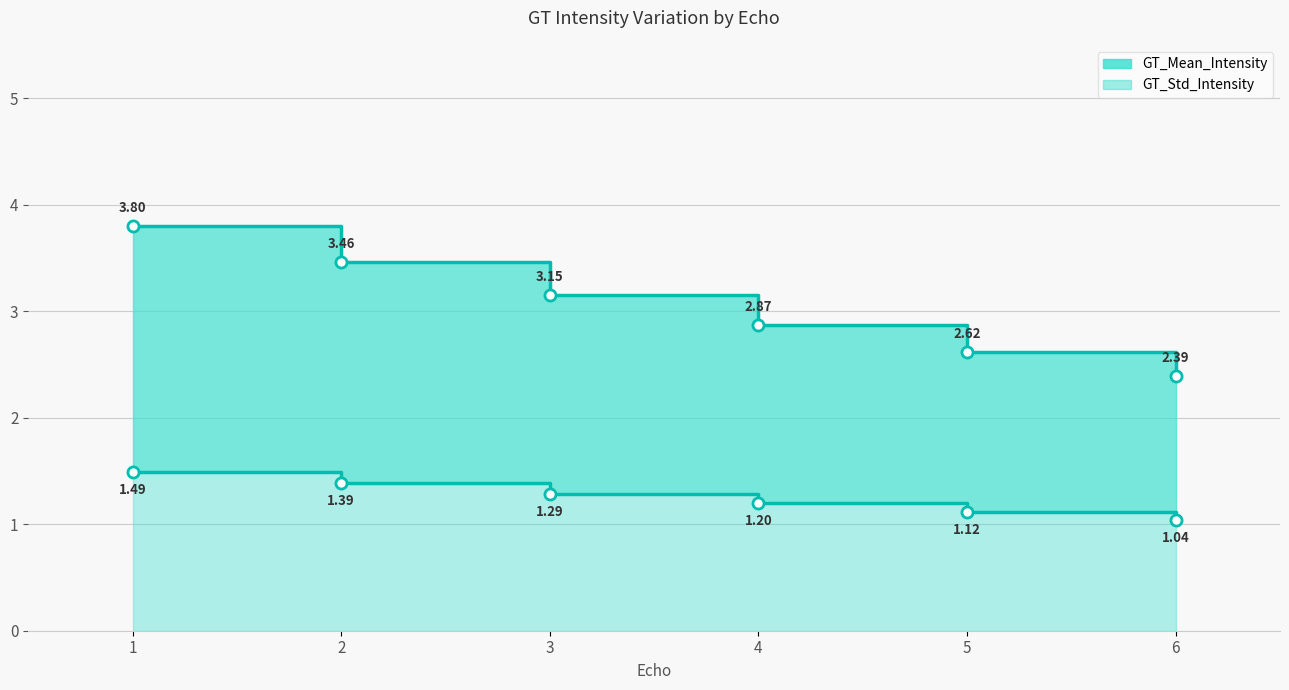

The GT_Std_Intensity series shows 1.4 at 2. True or false?

True